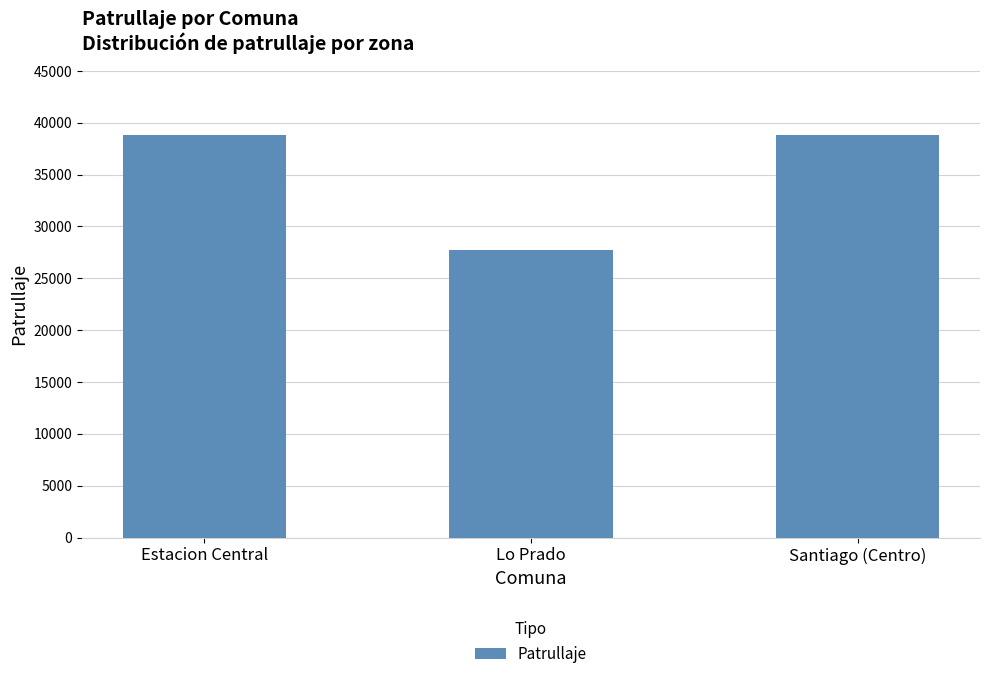

What is the average value?

35114.5